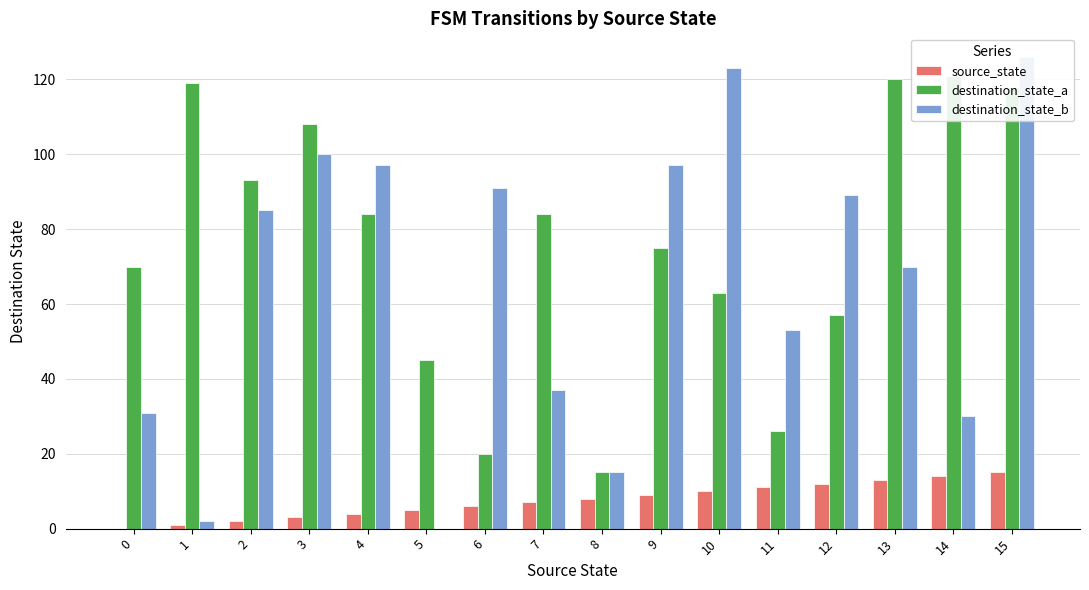

Rank the categories by destination_state_b value from lowest to highest.

5, 1, 8, 14, 0, 7, 11, 13, 2, 12, 6, 4, 9, 3, 10, 15